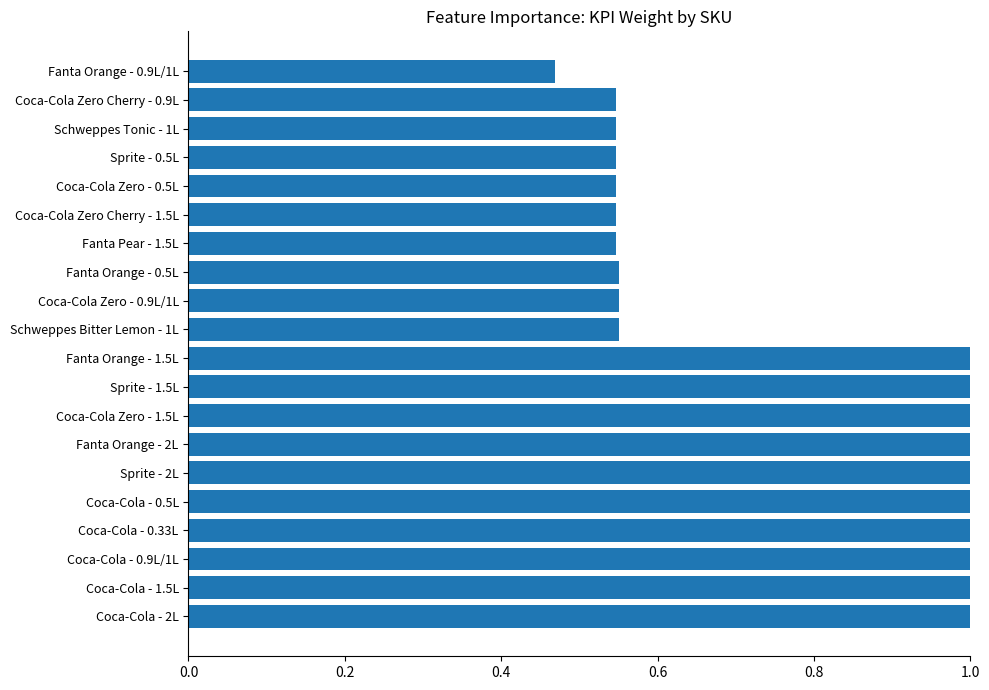

The chart shows a value of 1.0 at Coca-Cola - 0.33L. True or false?

True